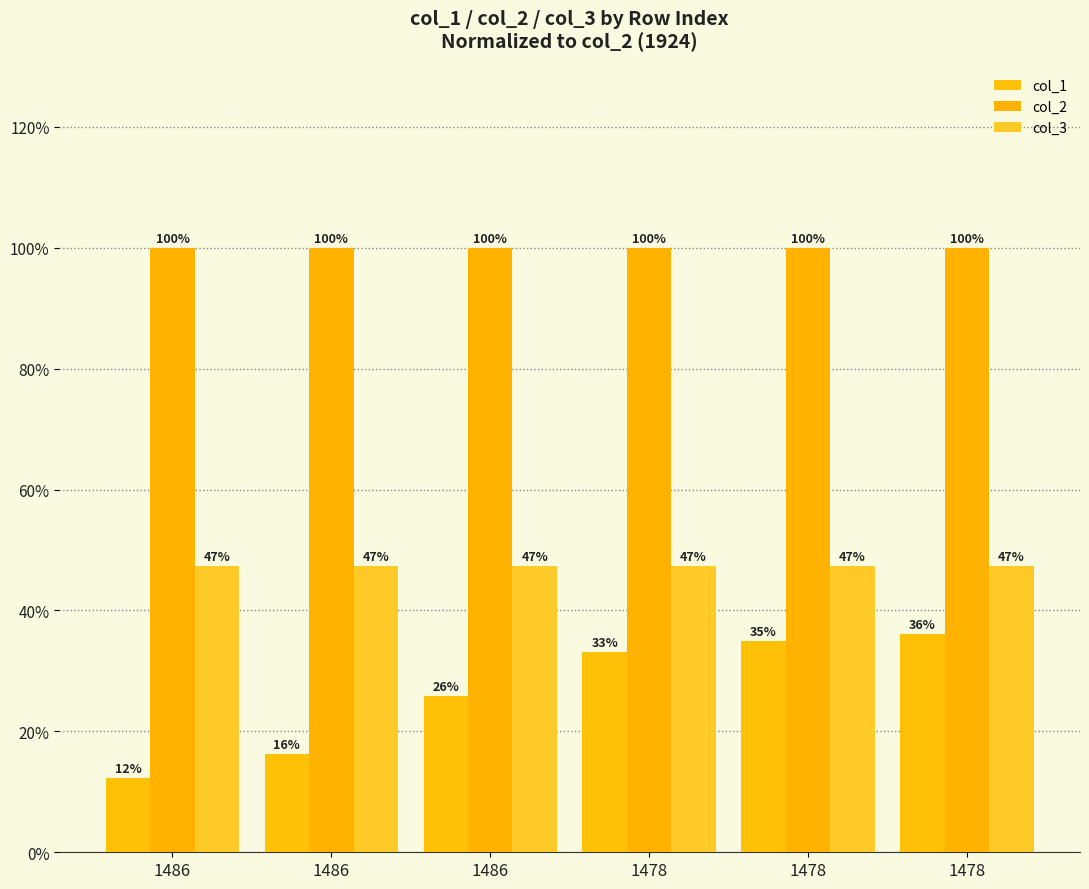

Are the bars horizontal?

No